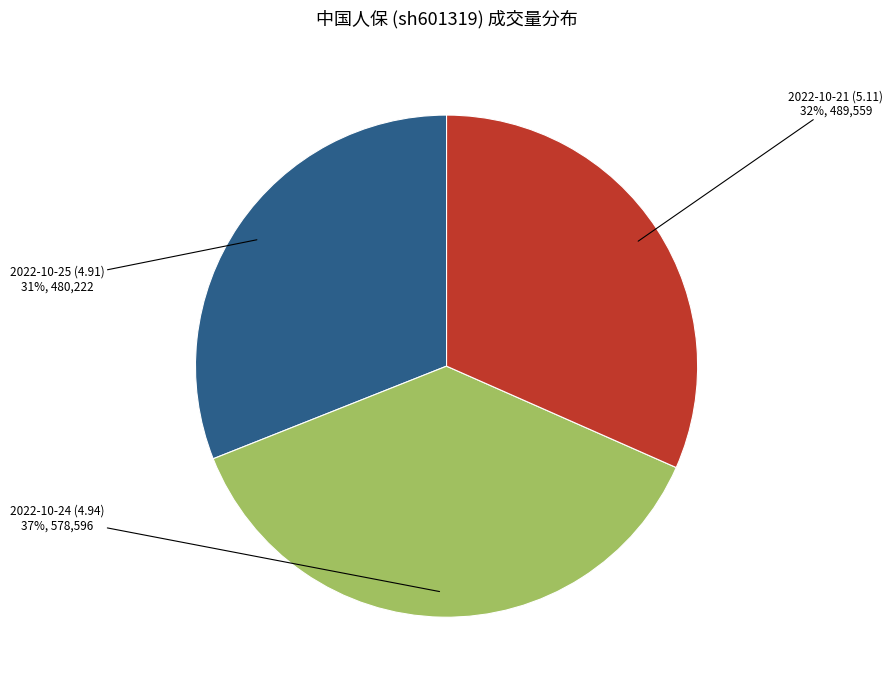

Which has a higher value, 2022-10-25 (4.91) or 2022-10-21 (5.11)?

2022-10-21 (5.11)